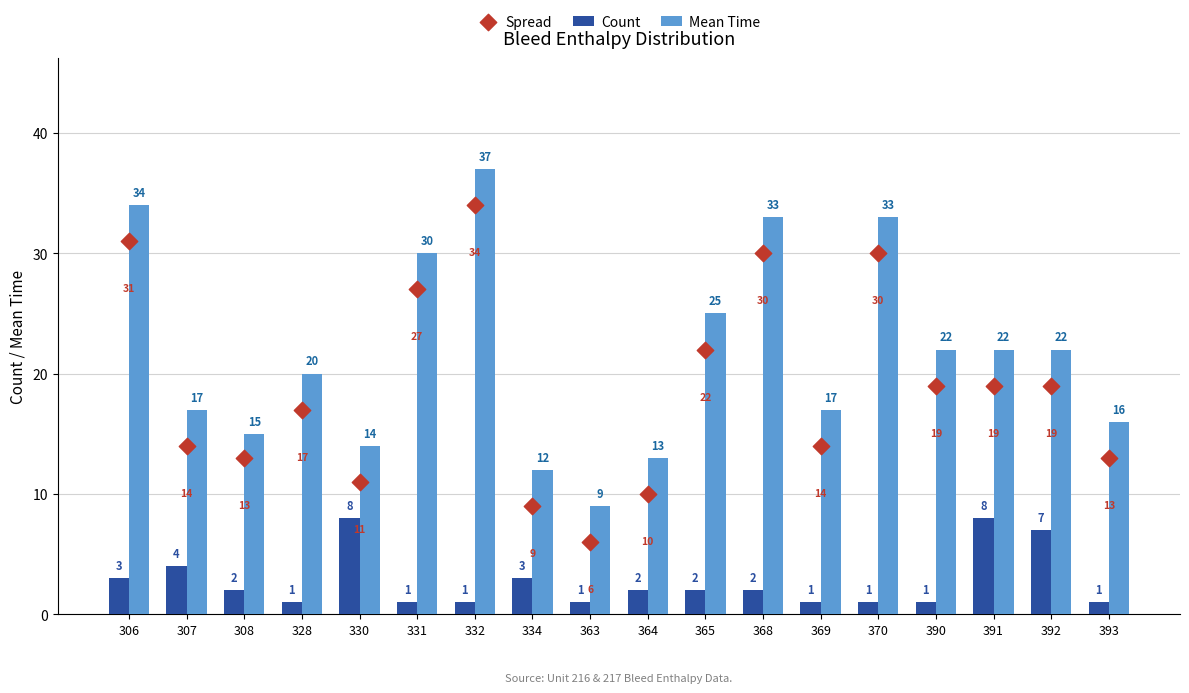

At which category is the sum across all series the highest?

332